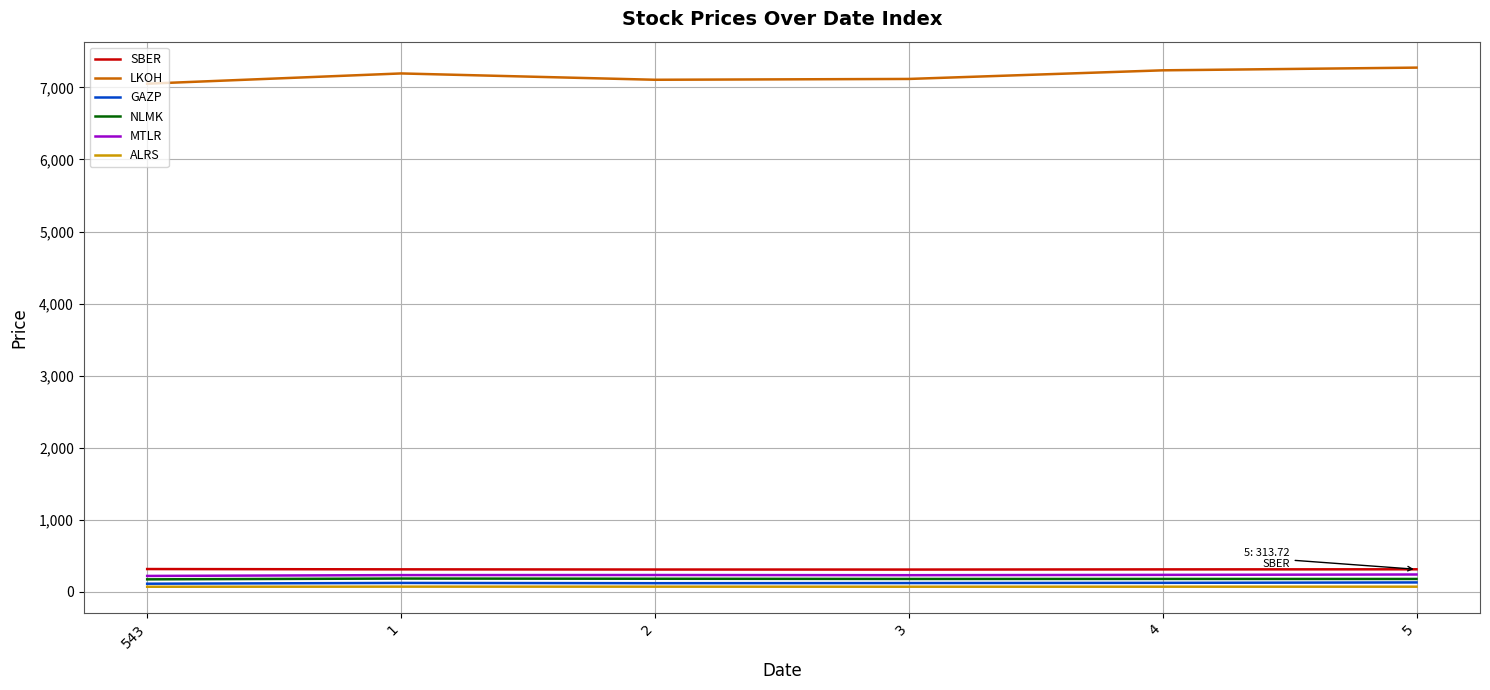

What is the difference between the maximum and minimum values in the ALRS series?

1.5